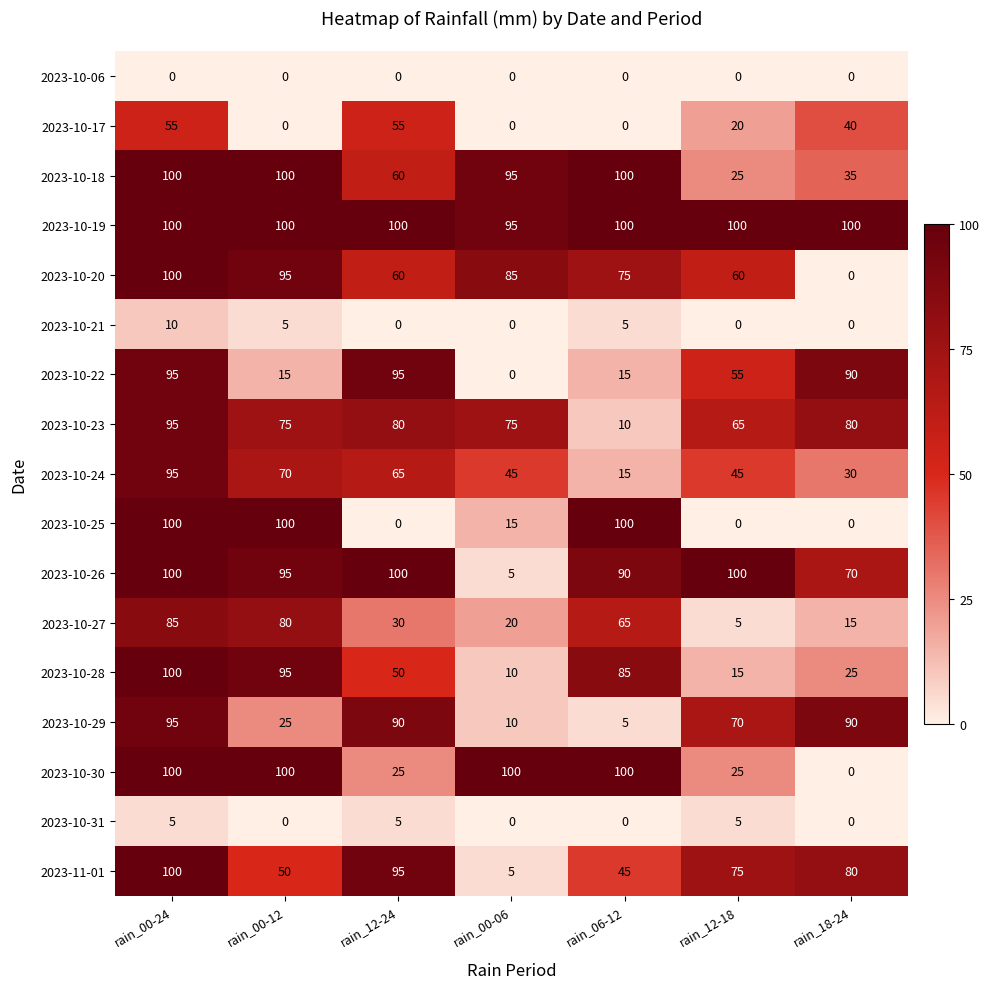

Which series changed the most between rain_00-06 and rain_12-18?

2023-10-26